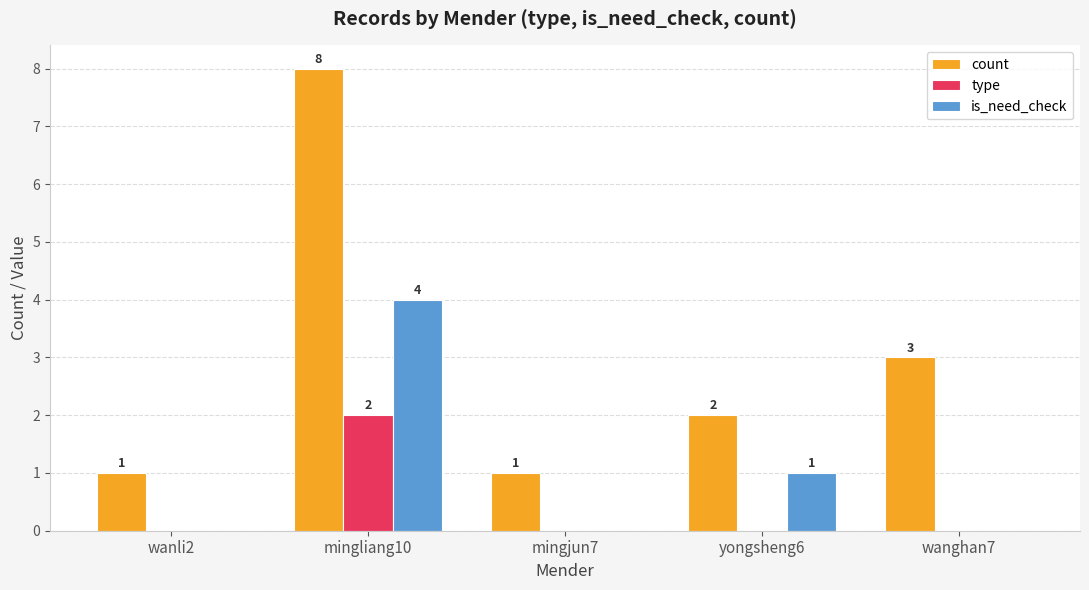

The value of type at wanli2 is 0. True or false?

True